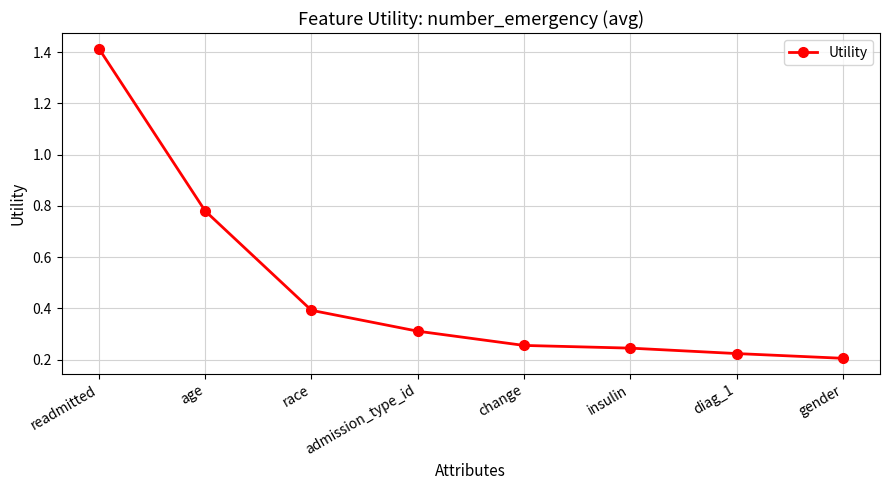

What is the change in value from age to admission_type_id?

-0.5